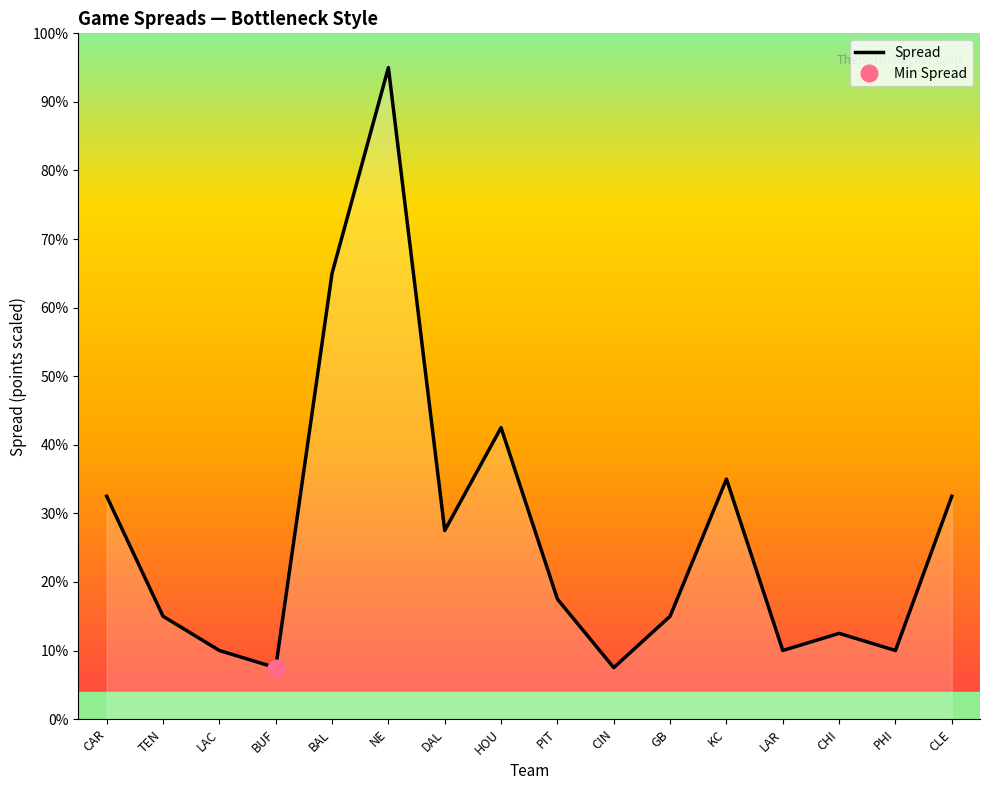

What is the approximate value at HOU?

8.5